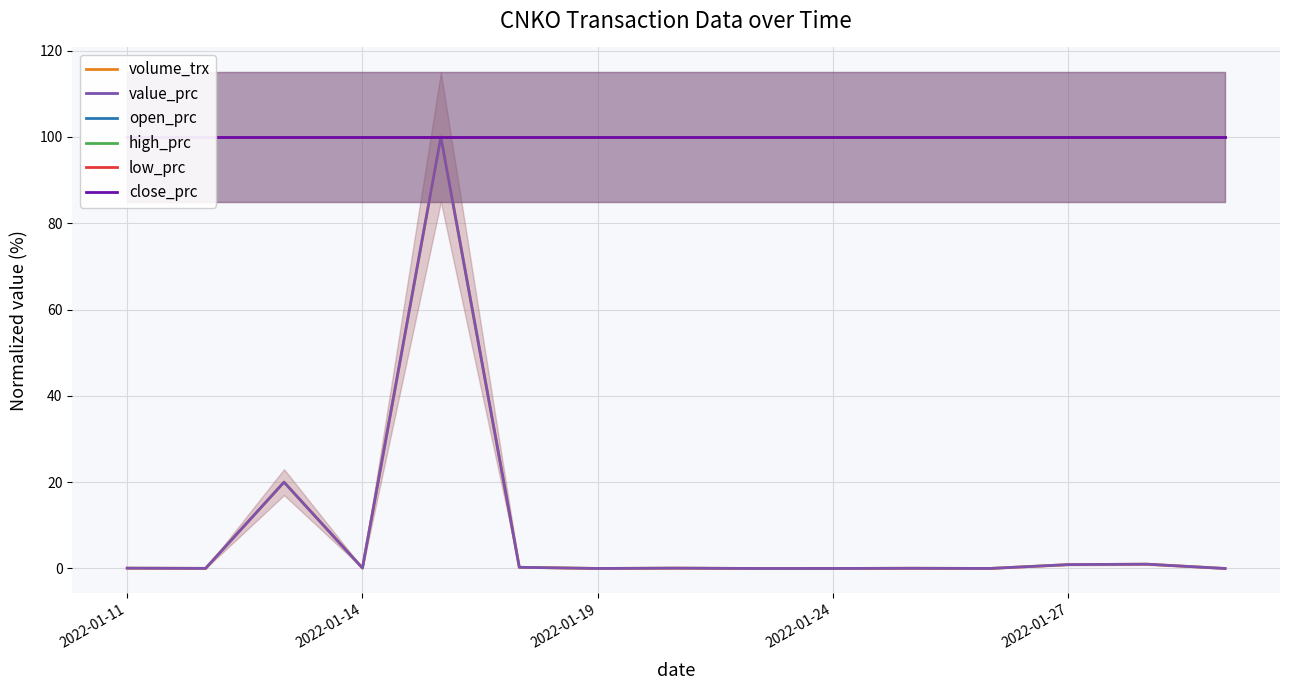

Reading right to left, extract all data points from this chart.

volume_trx: 0.0	1.0	0.9	0.0	0.1	0.0	0.0	0.1	0.0	0.3	100.0	0.1	20.0	0.0	0.1
value_prc: 0.0	1.0	0.9	0.0	0.1	0.0	0.0	0.1	0.0	0.3	100.0	0.1	20.0	0.0	0.1
open_prc: 100.0	100.0	100.0	100.0	100.0	100.0	100.0	100.0	100.0	100.0	100.0	100.0	100.0	100.0	100.0
high_prc: 100.0	100.0	100.0	100.0	100.0	100.0	100.0	100.0	100.0	100.0	100.0	100.0	100.0	100.0	100.0
low_prc: 100.0	100.0	100.0	100.0	100.0	100.0	100.0	100.0	100.0	100.0	100.0	100.0	100.0	100.0	100.0
close_prc: 100.0	100.0	100.0	100.0	100.0	100.0	100.0	100.0	100.0	100.0	100.0	100.0	100.0	100.0	100.0